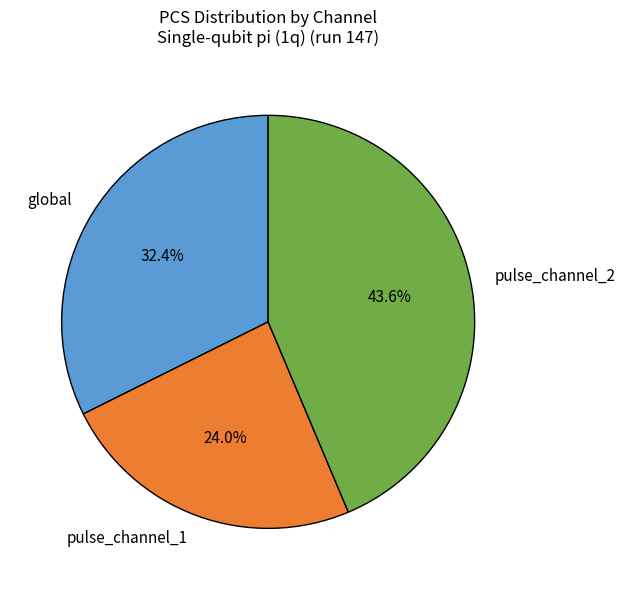

What percentage do pulse_channel_1 and pulse_channel_2 together represent?

67.6%